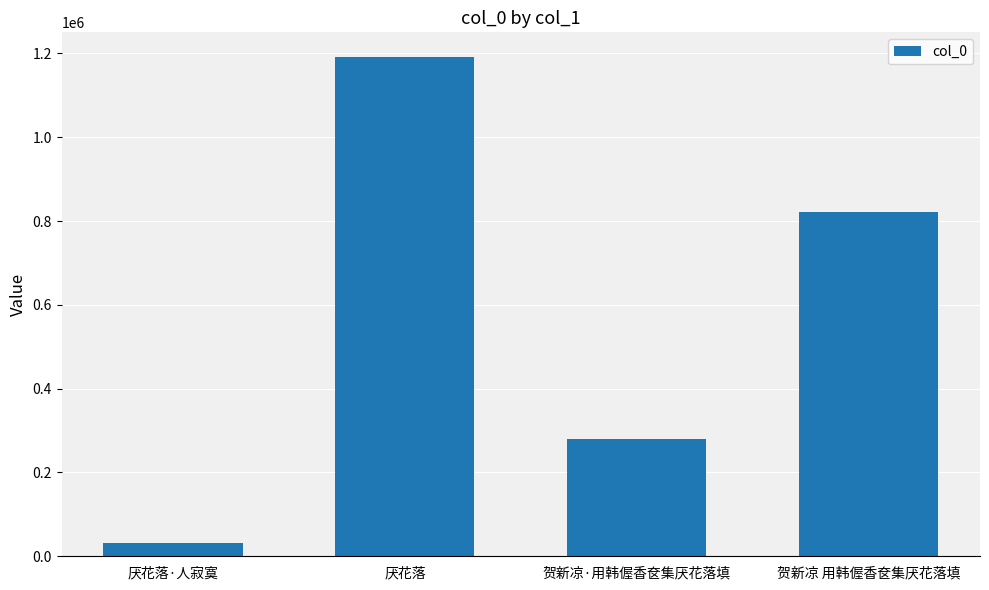

Are the bars grouped side by side (vs. stacked)?

No